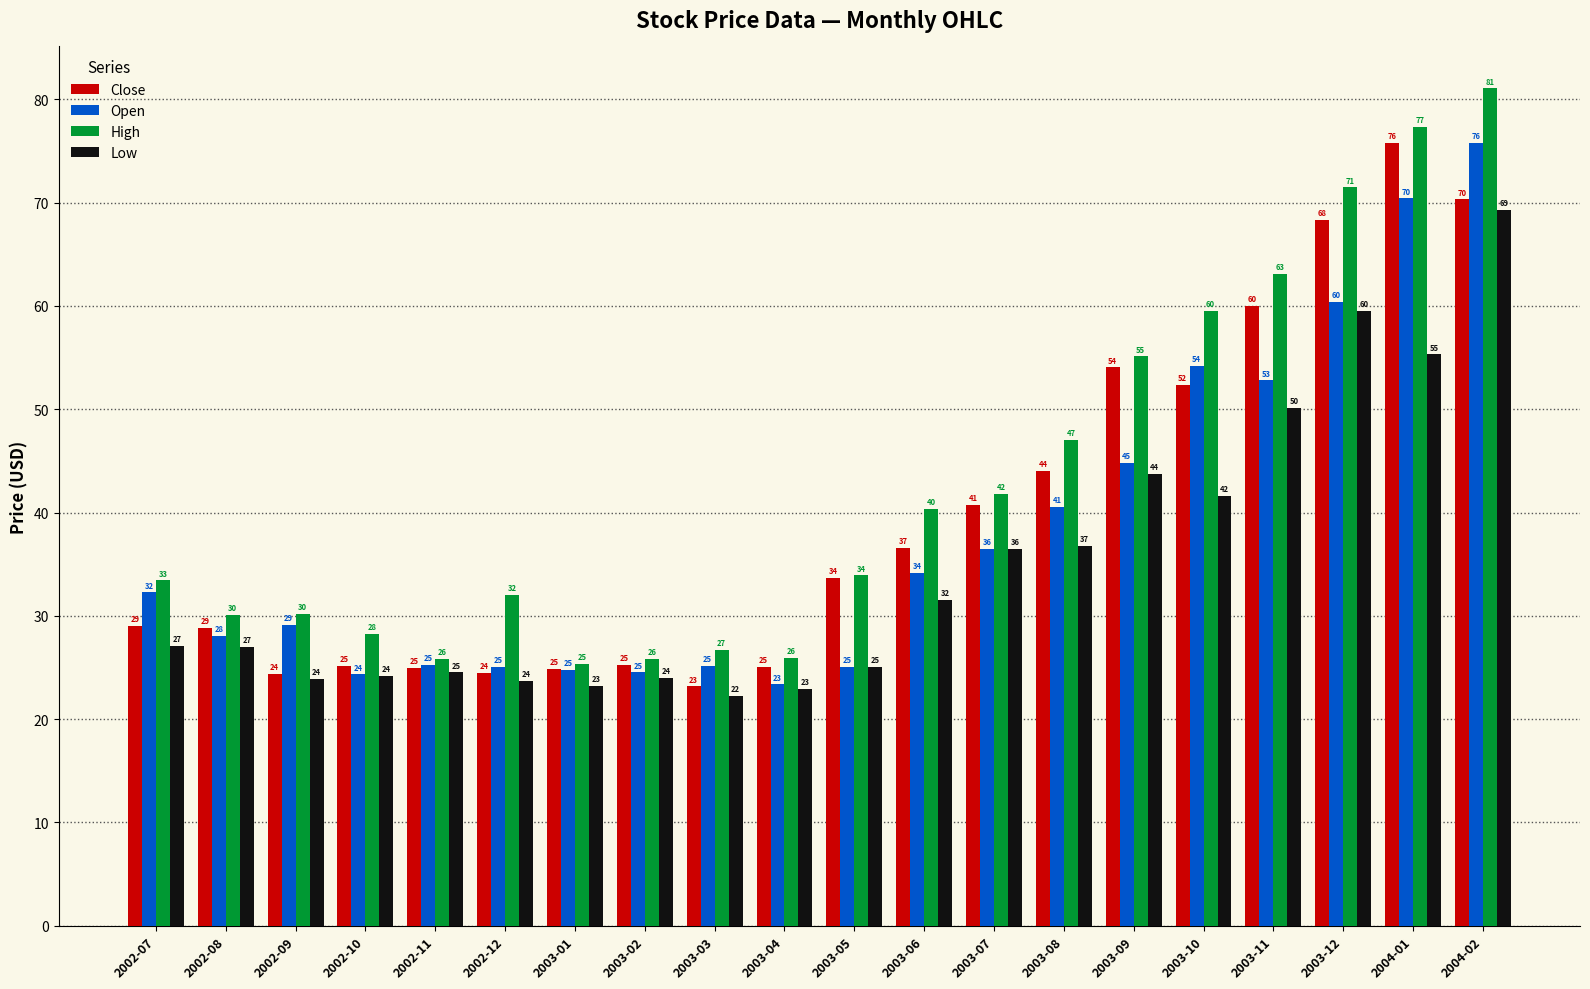

What is the minimum value for Close?

23.2